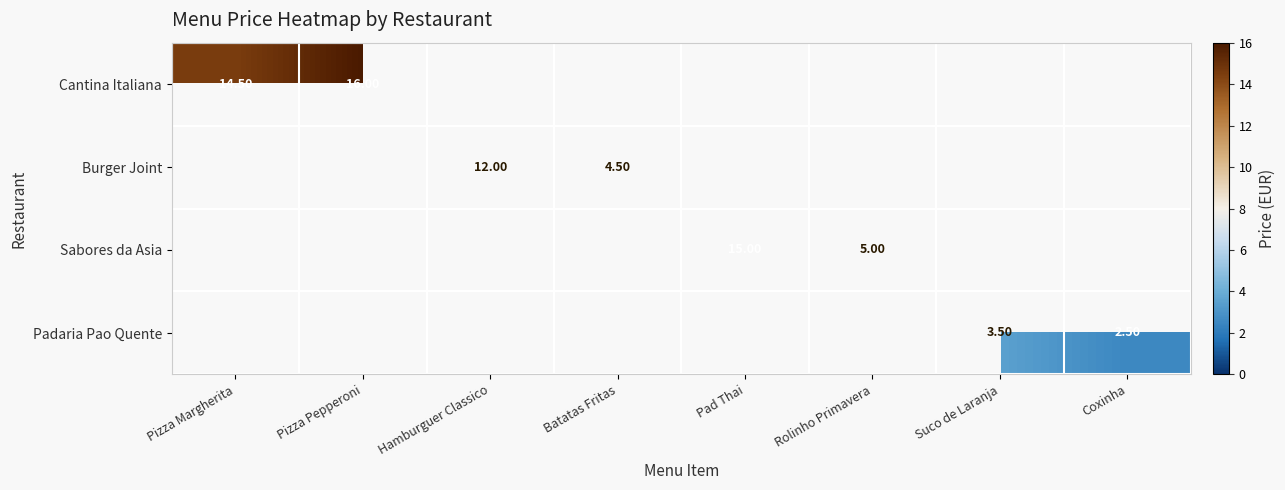

Which series has the largest total across all categories?

Cantina Italiana